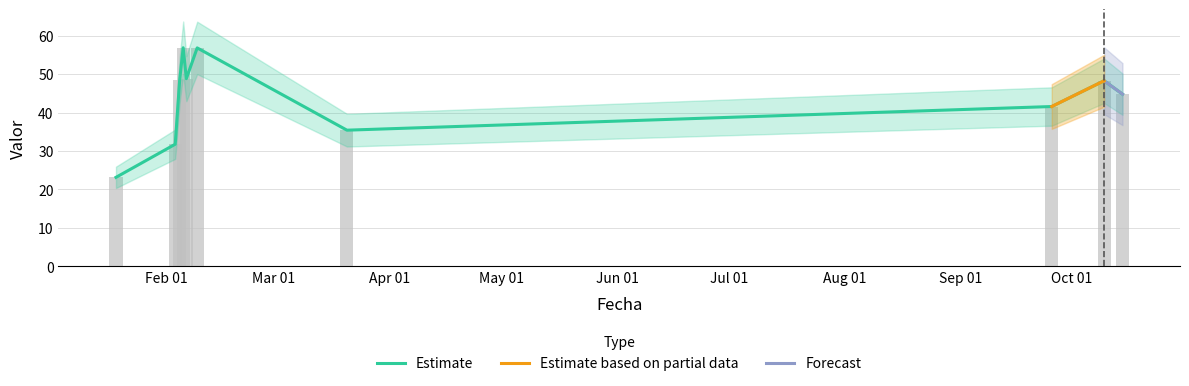

Reading right to left, transcribe all the data shown in this chart.

2024-10-14 12:43:00=44.8	2024-10-09 14:33:00=48.3	2024-09-25 13:08:00=41.6	2024-03-20 13:20:00=35.4	2024-02-09 09:23:00=56.8	2024-02-06 11:30:00=48.8	2024-02-05 15:15:00=56.9	2024-02-04 16:29:00=48.4	2024-02-03 12:03:00=31.8	2024-01-18 14:41:00=23.2